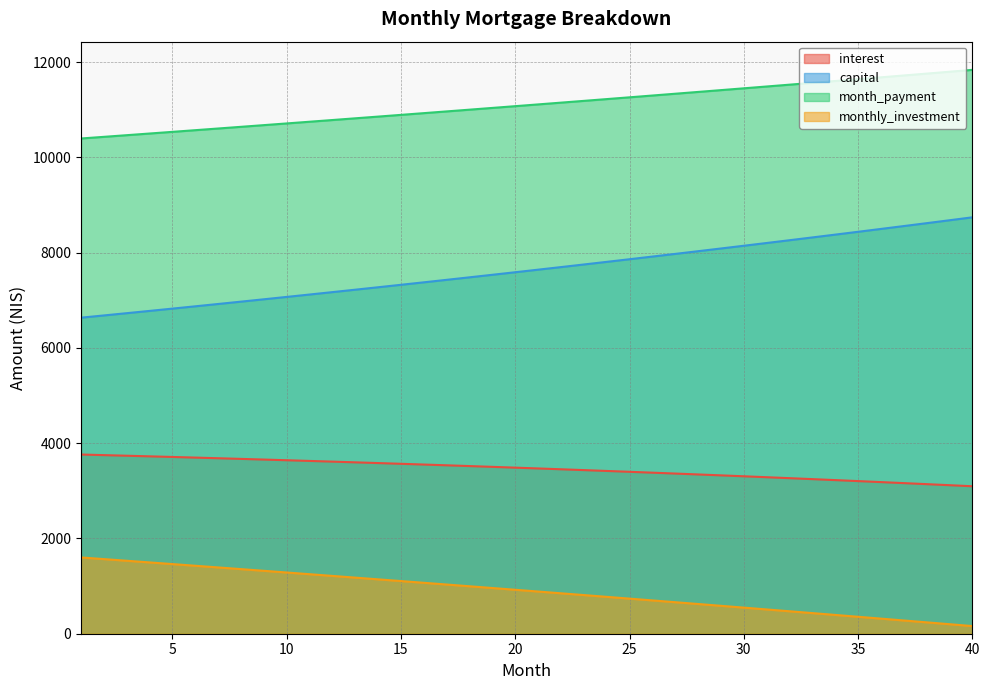

Where is interest nearest to the value 3429?

23